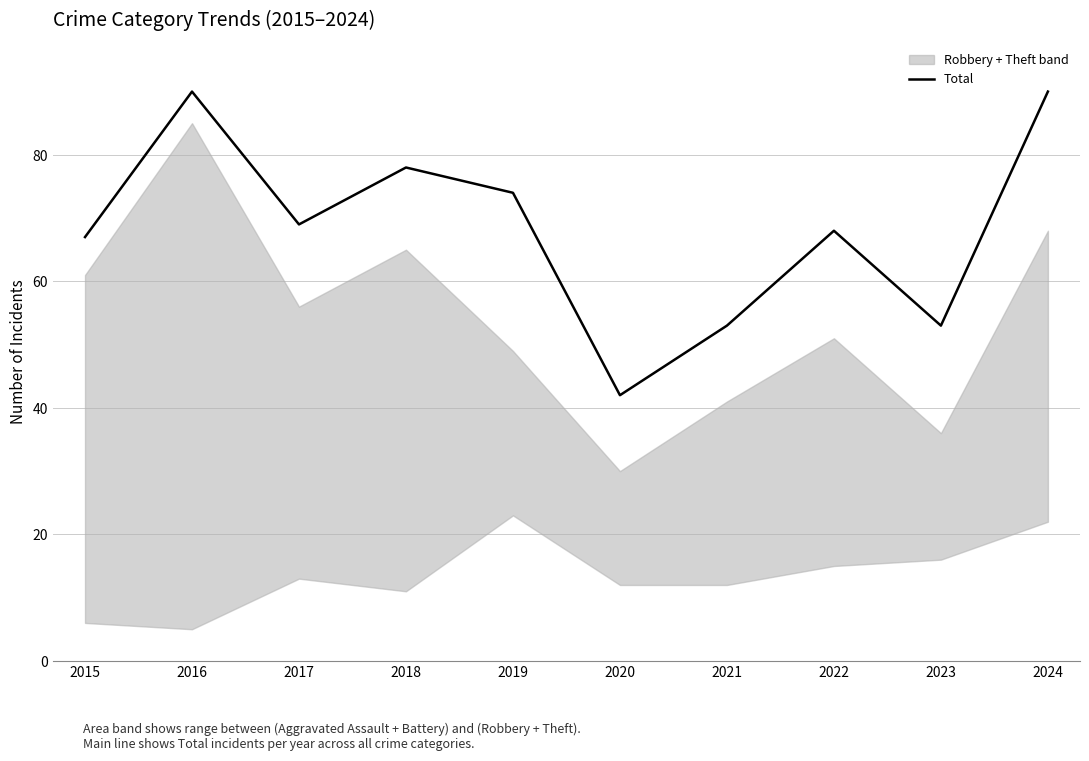

At which label is the value closest to 66?

2015